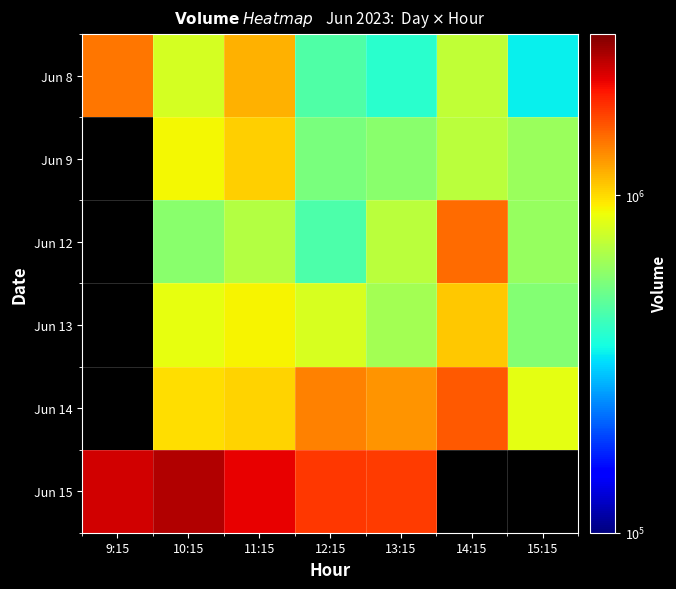

Which series changed the most between 11:15 and 12:15?

Jun 8